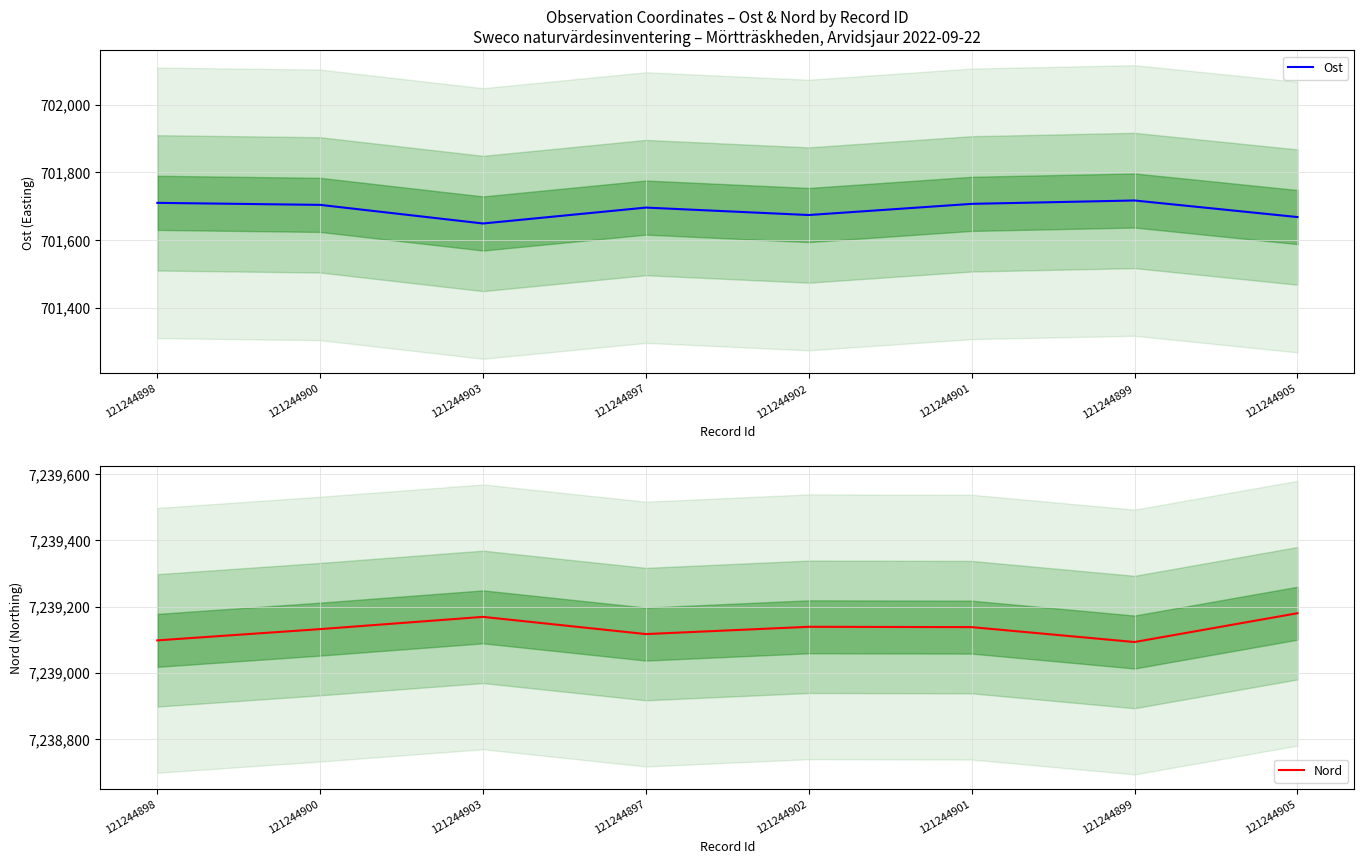

True or false: Nord and Ost cross at least once.

False